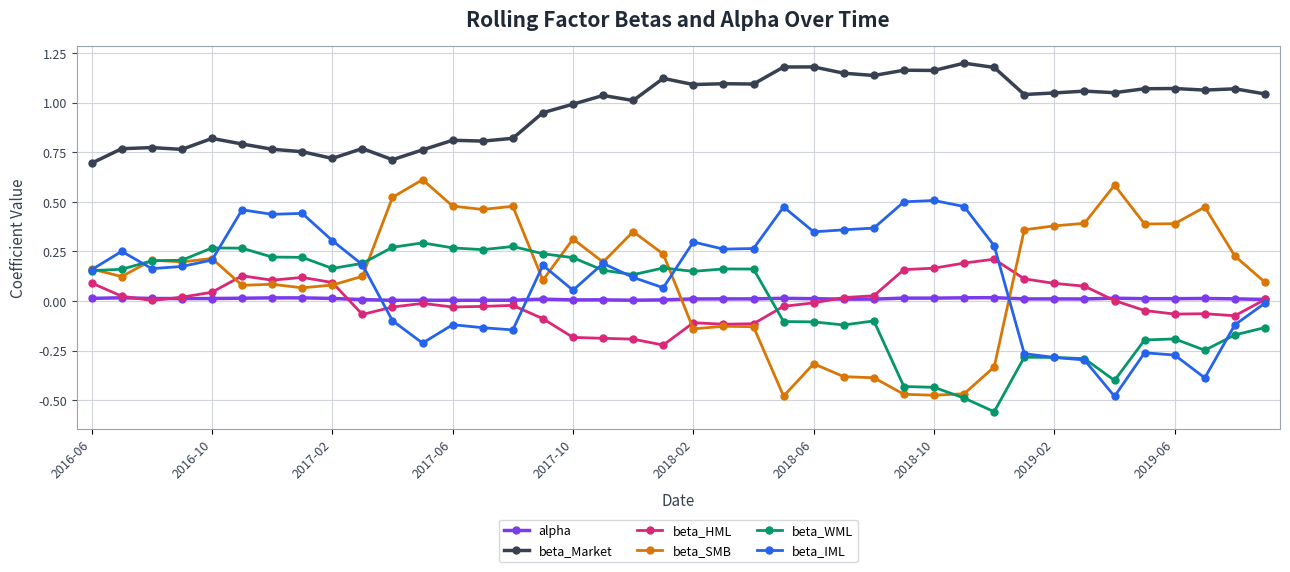

True or false: alpha and beta_SMB cross at least once.

True